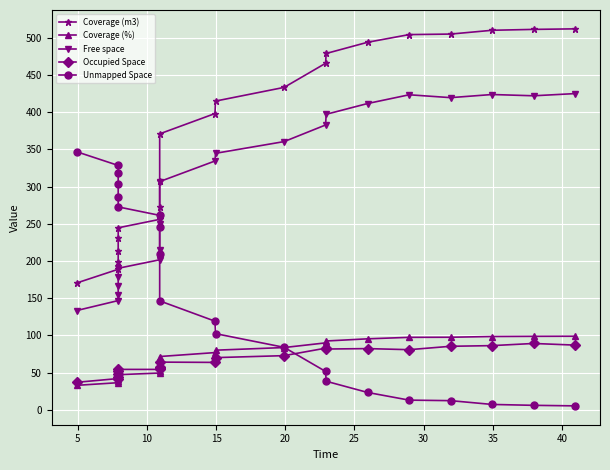

What are all the series names shown in the legend?

Coverage (m3), Coverage (%), Free space, Occupied Space, Unmapped Space